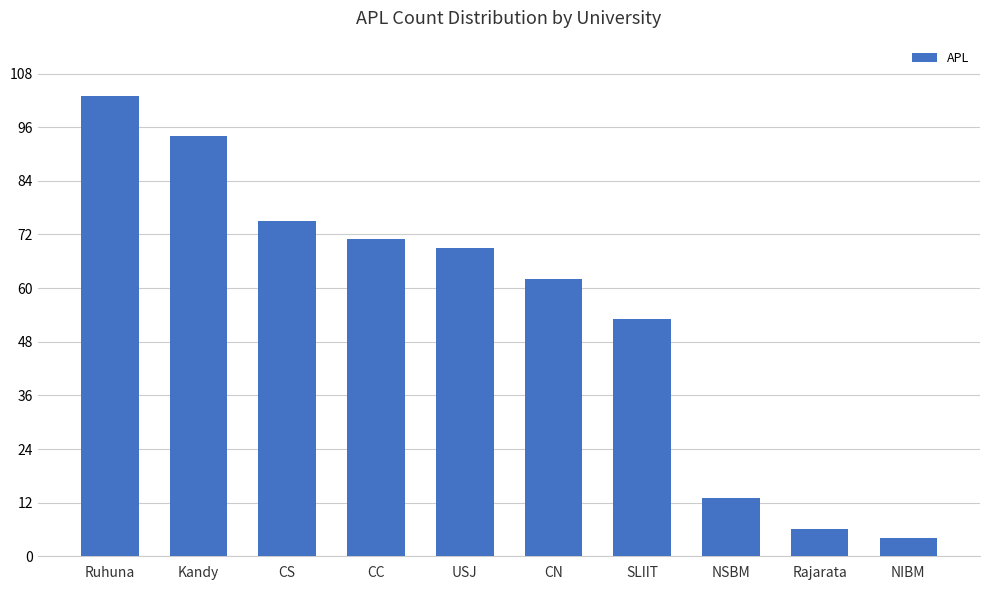

Reading left to right, list all the values displayed in this chart.

Ruhuna=103	Kandy=94	CS=75	CC=71	USJ=69	CN=62	SLIIT=53	NSBM=13	Rajarata=6	NIBM=4